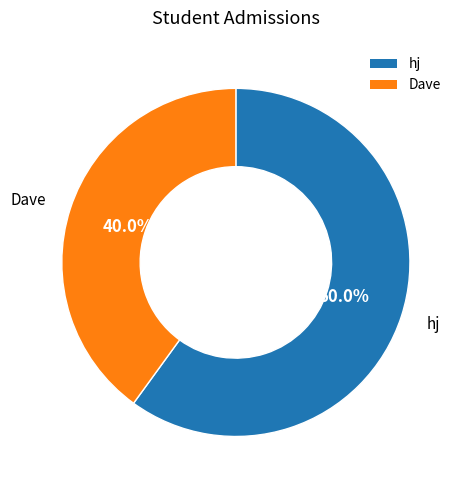

To the nearest percent, what is the difference between the largest and smallest slice percentages?

20%